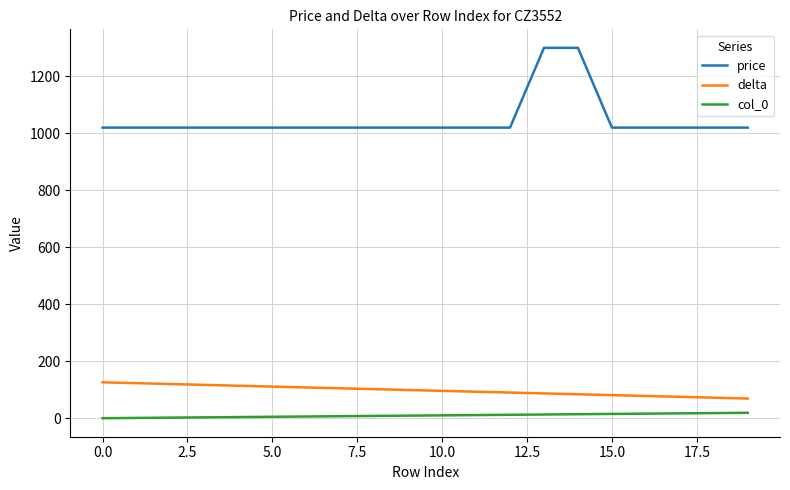

What is the difference between the maximum and minimum values in the price series?

280